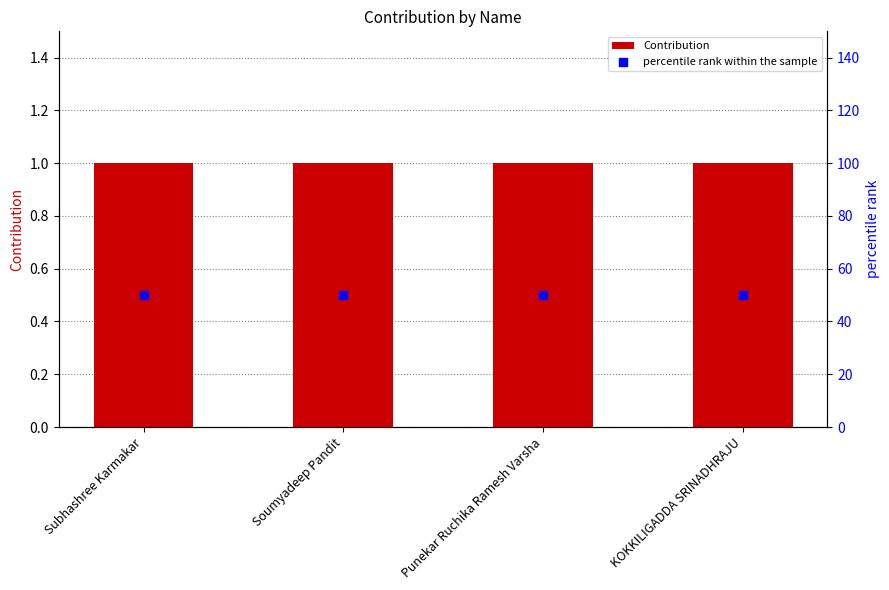

Which series reaches the minimum Y coordinate?

Contribution